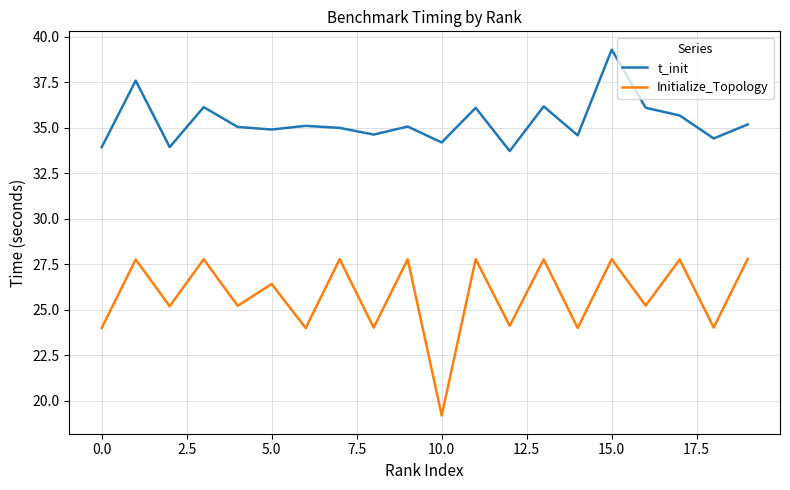

Which series has the widest spread of values?

Initialize_Topology